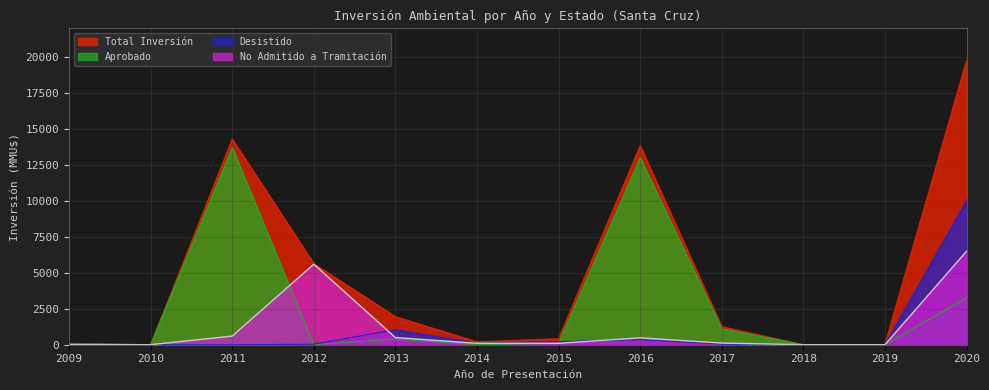

What is the difference between the maximum and second lowest values in the Total Inversión series?

19750